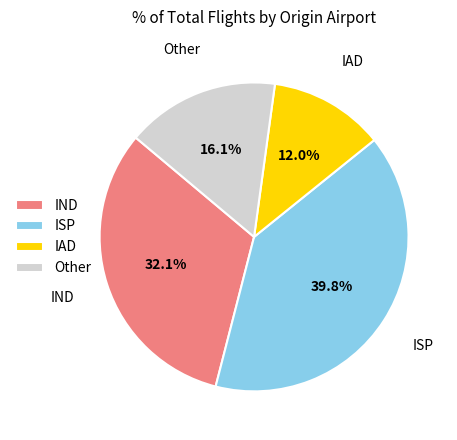

What percentage is the ISP slice, to the nearest percent?

40%